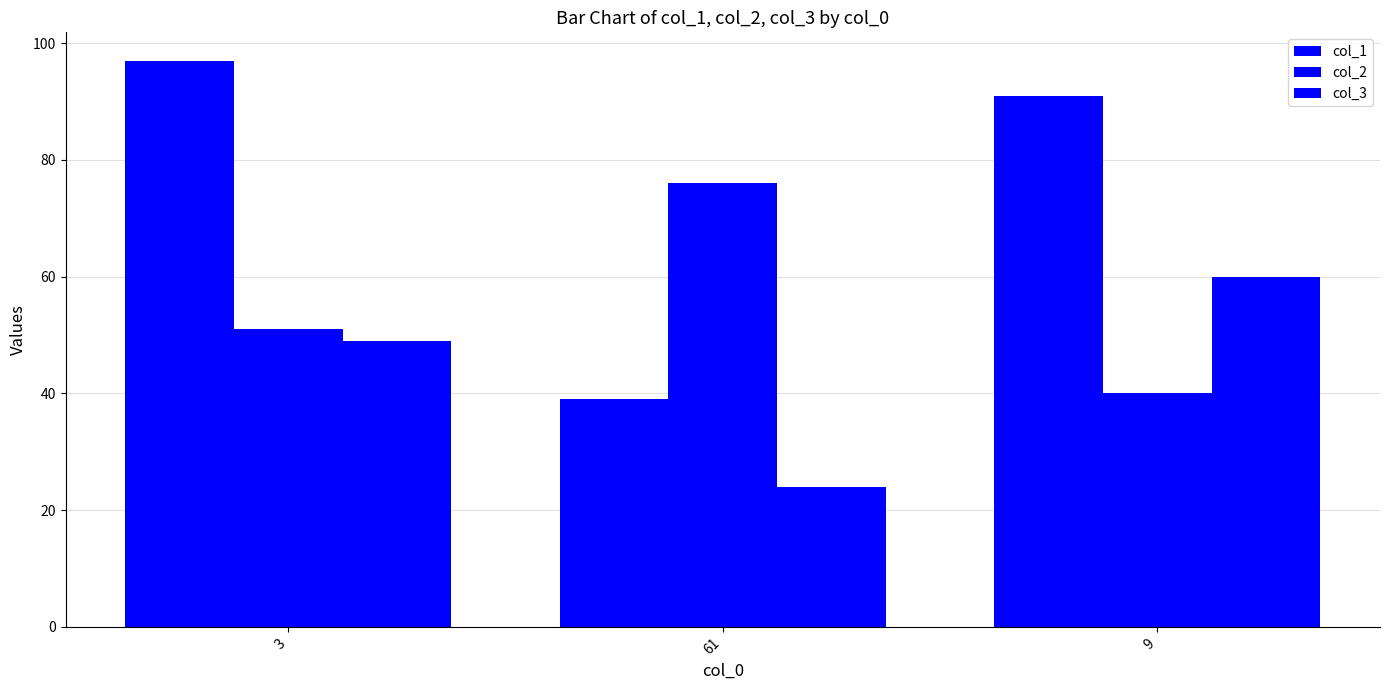

How many bars are there in each group?

3